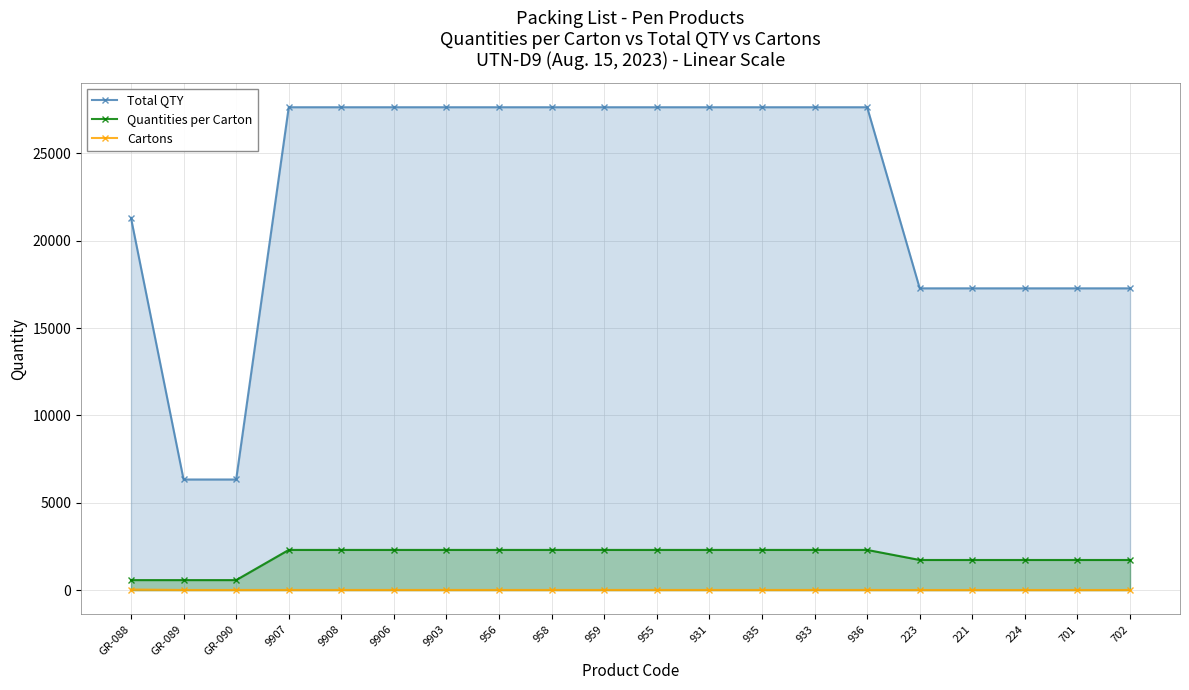

True or false: Cartons and Quantities per Carton intersect in this chart.

False